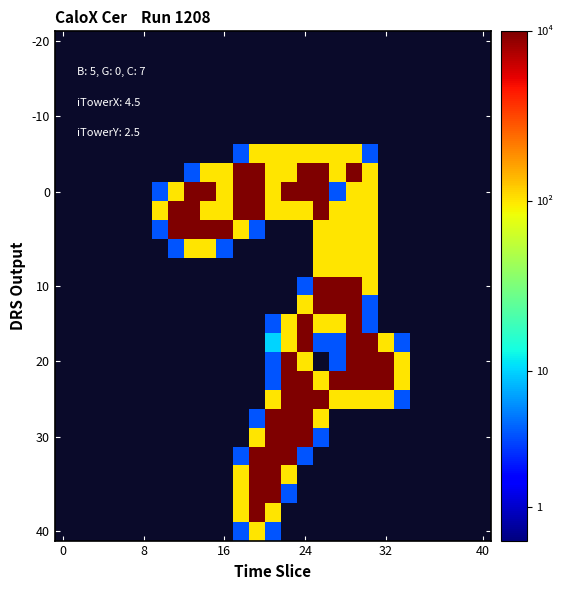

How many series are shown in this chart?

27